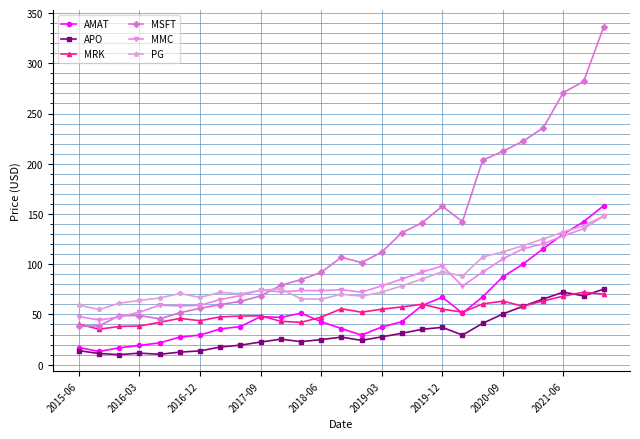

True or false: APO has more than 1 points higher than both neighbors.

True